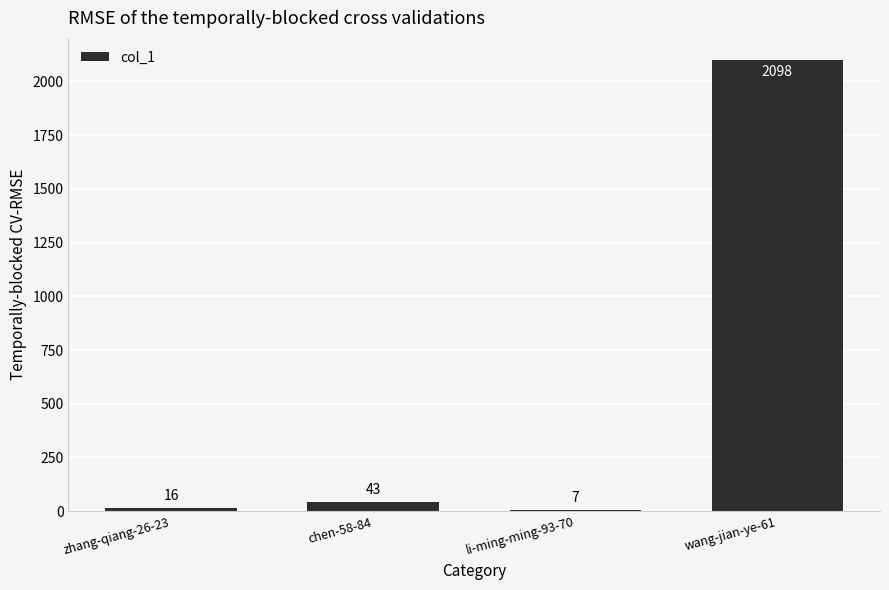

Does the chart contain stacked bars?

No